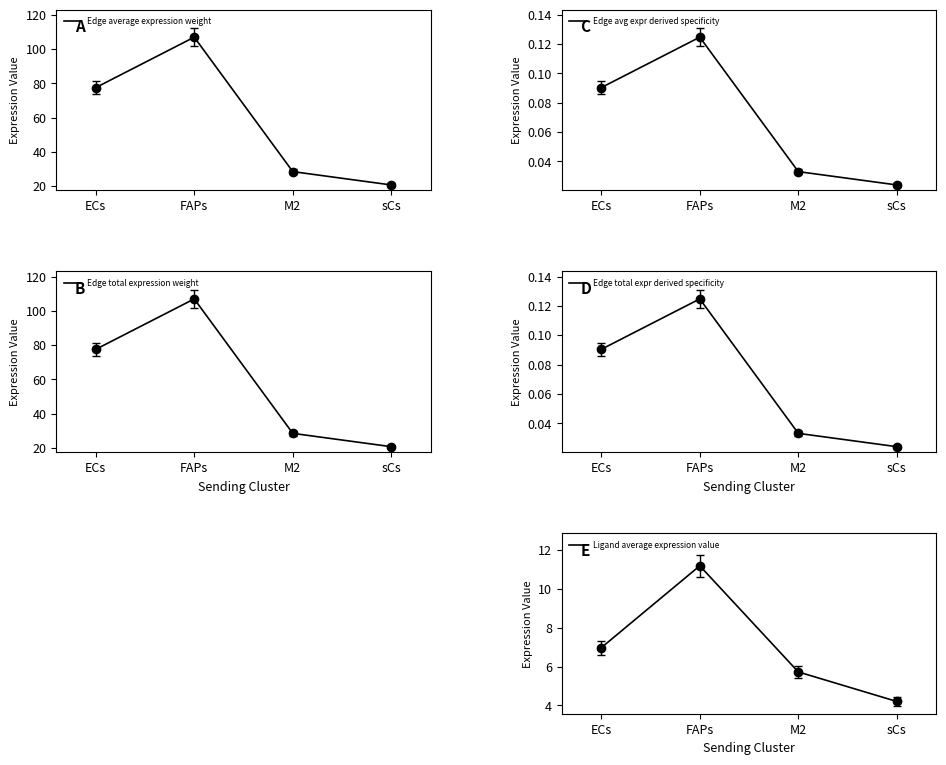

True or false: Edge average expression weight has more than 2 points higher than both neighbors.

False